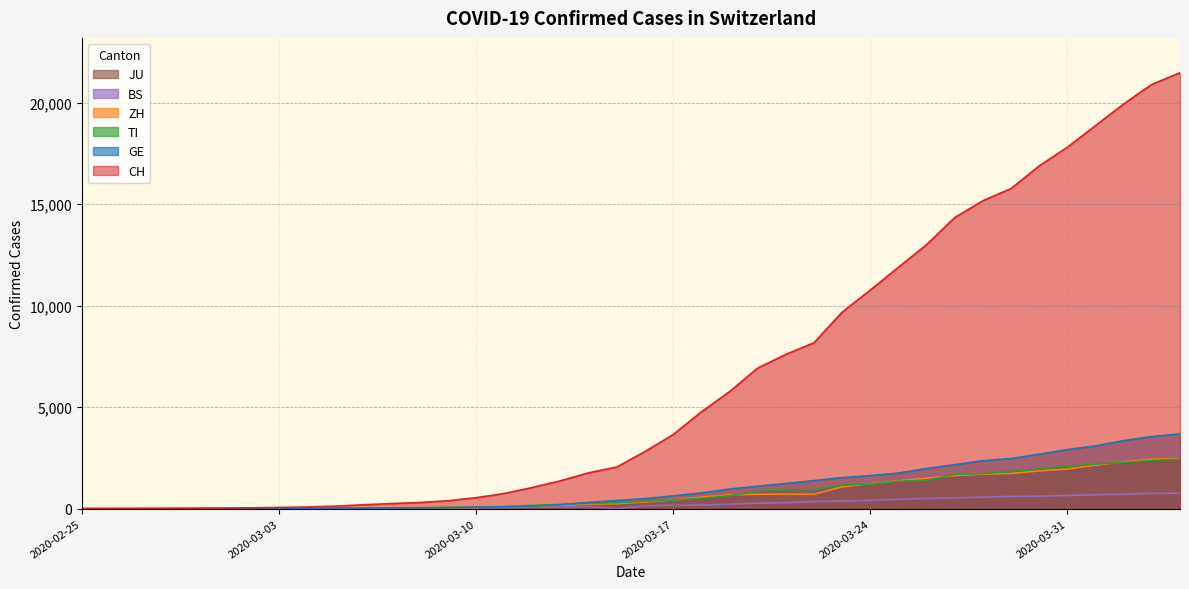

The GE series shows 7 at 2020-03-05. True or false?

False